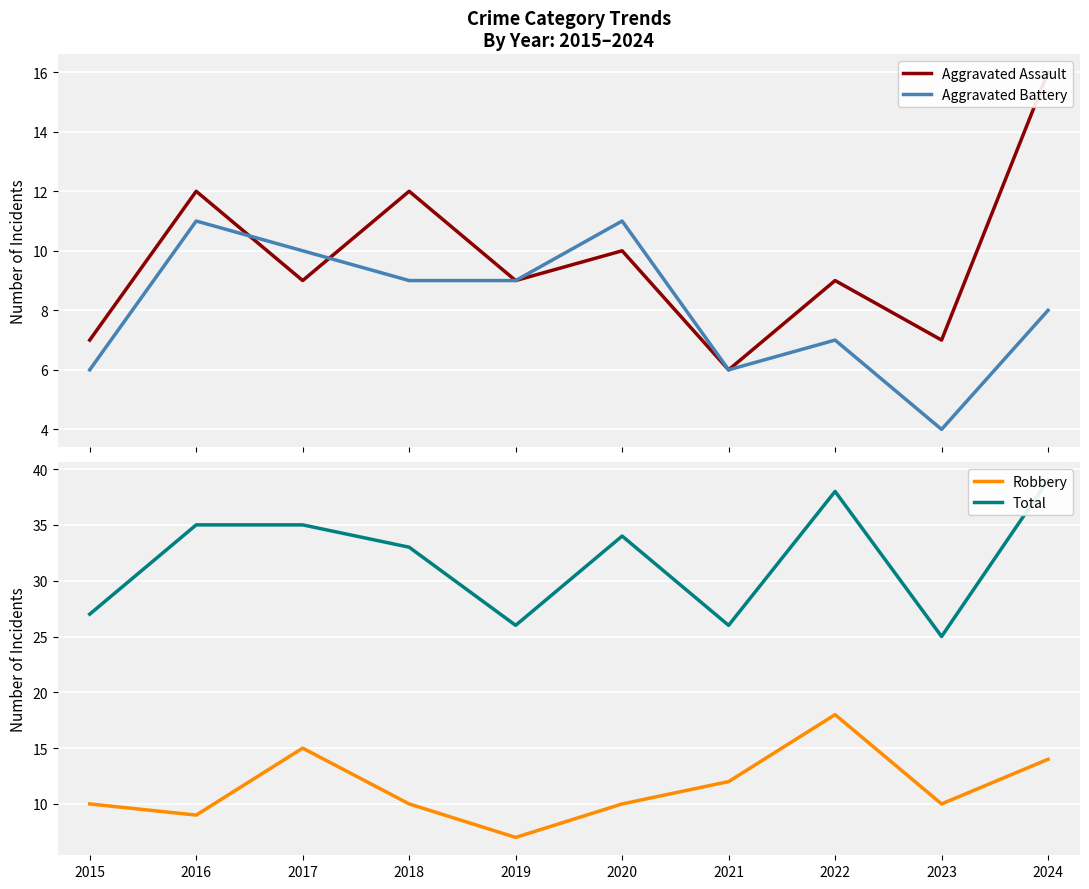

At which category does Total reach its first local peak?

2020